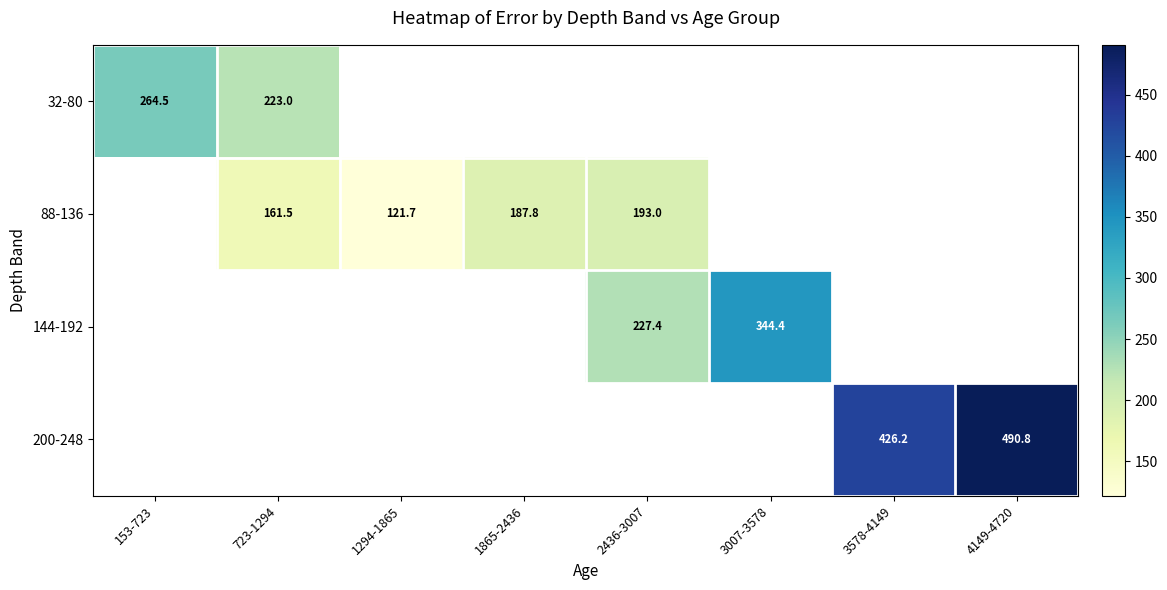

True or false: 32-80 has a value of 74.9 at 723-1294.

False